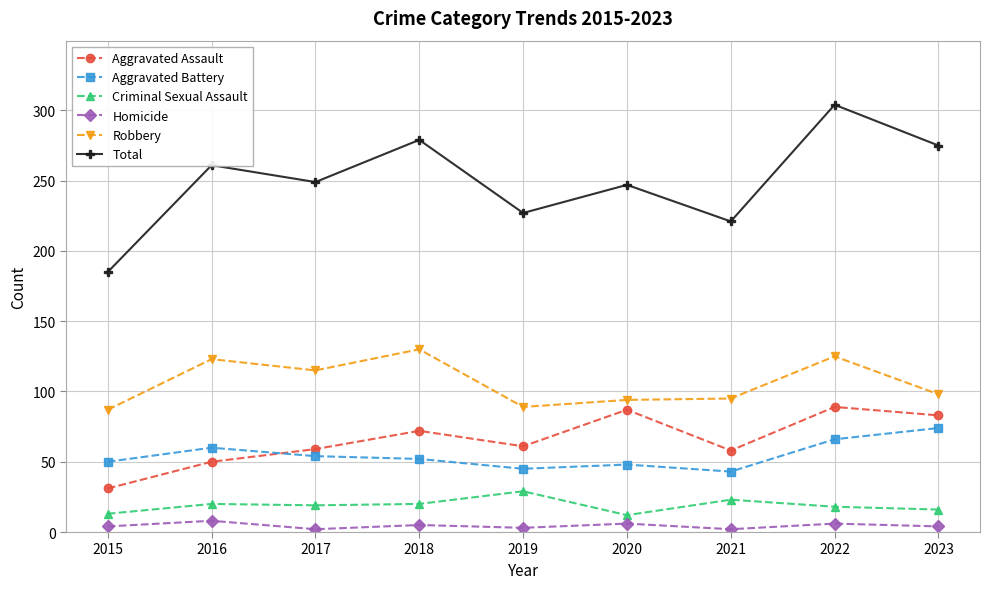

True or false: Homicide has more than 0 interior local peaks.

True